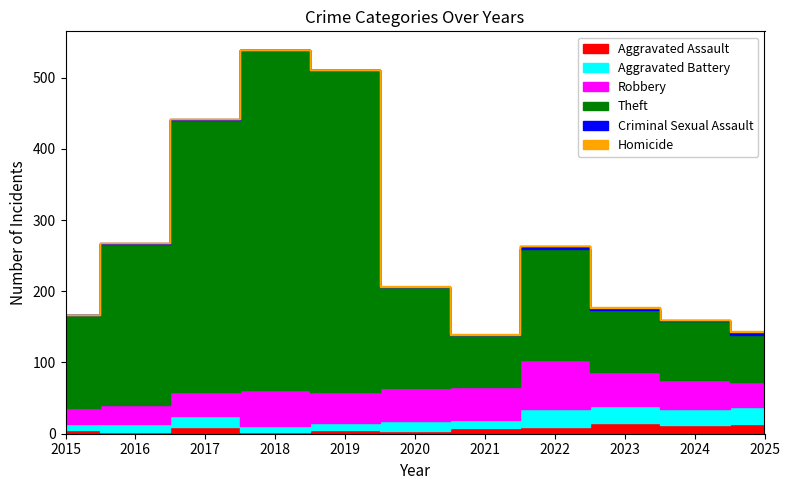

At which label does Aggravated Battery reach its peak?

2022